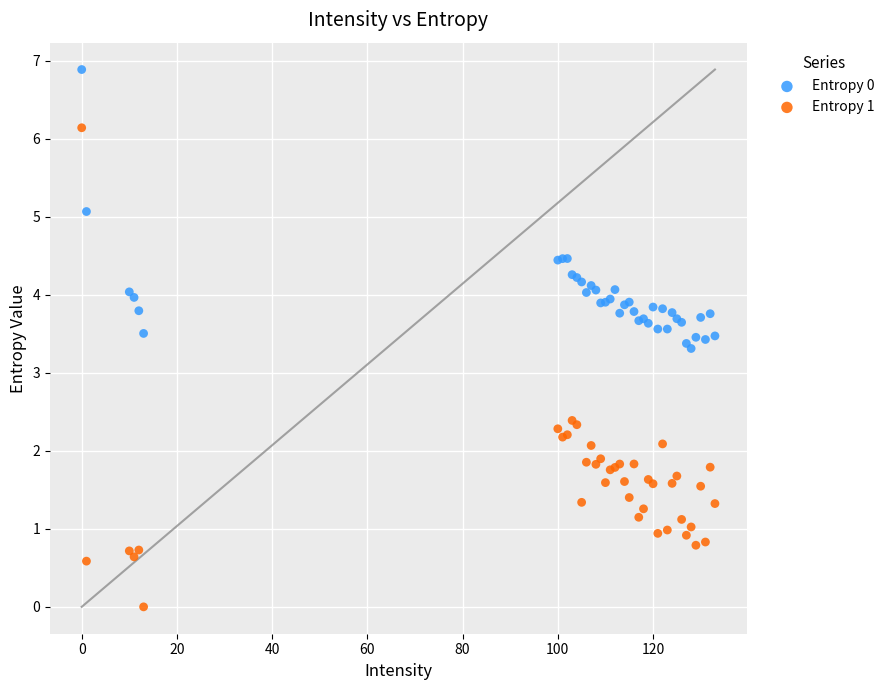

Which series reaches the minimum Y coordinate?

Entropy 1